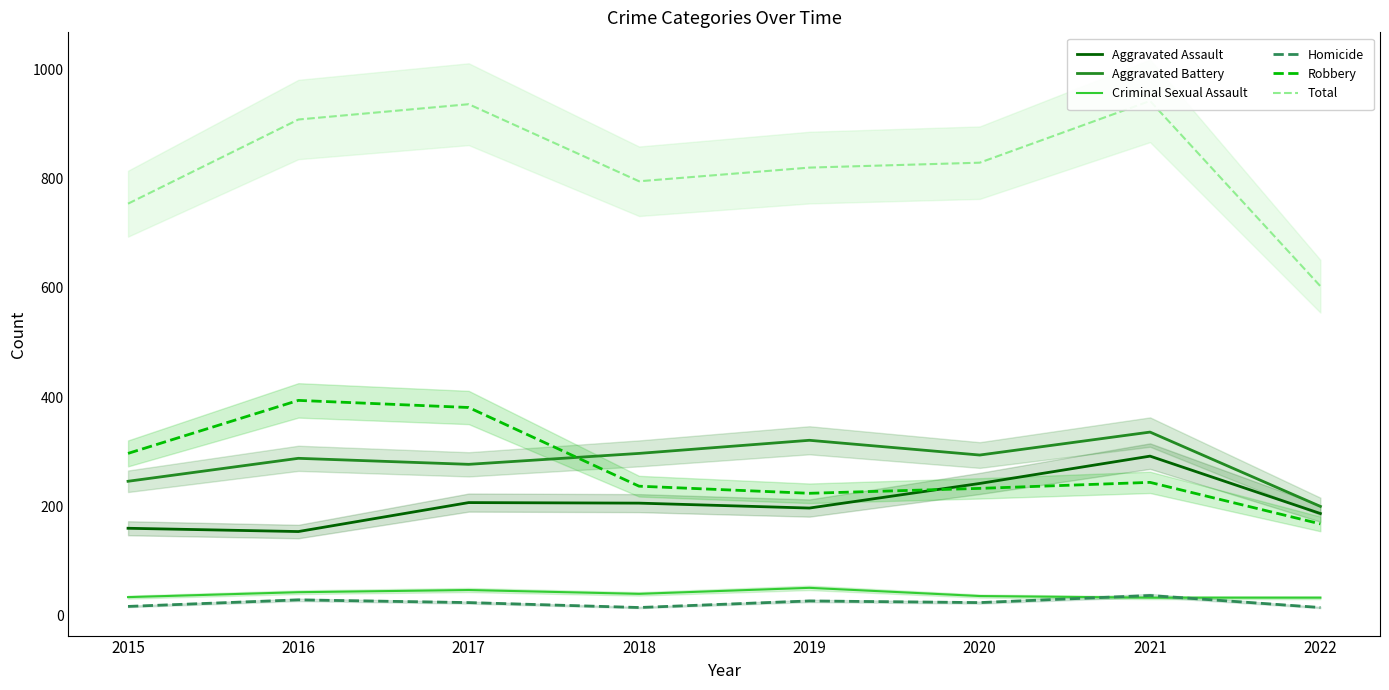

What is the value of the Aggravated Assault point at the 8th from the left?

187